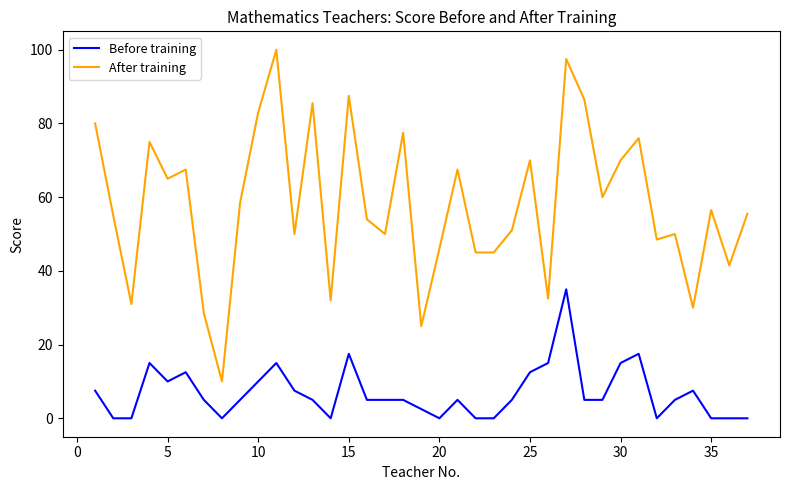

True or false: Before training has more than 1 interior local peaks.

True